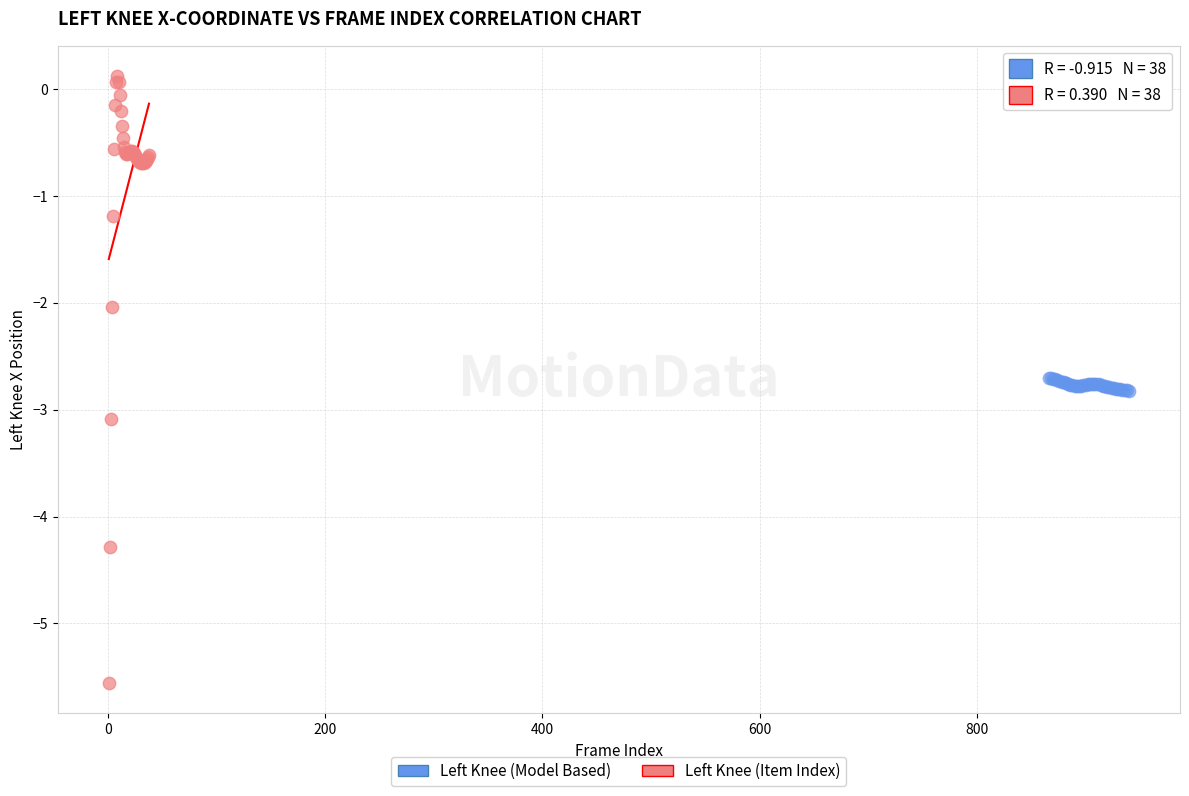

Which series reaches the maximum Y coordinate?

Left Knee (Item Index)